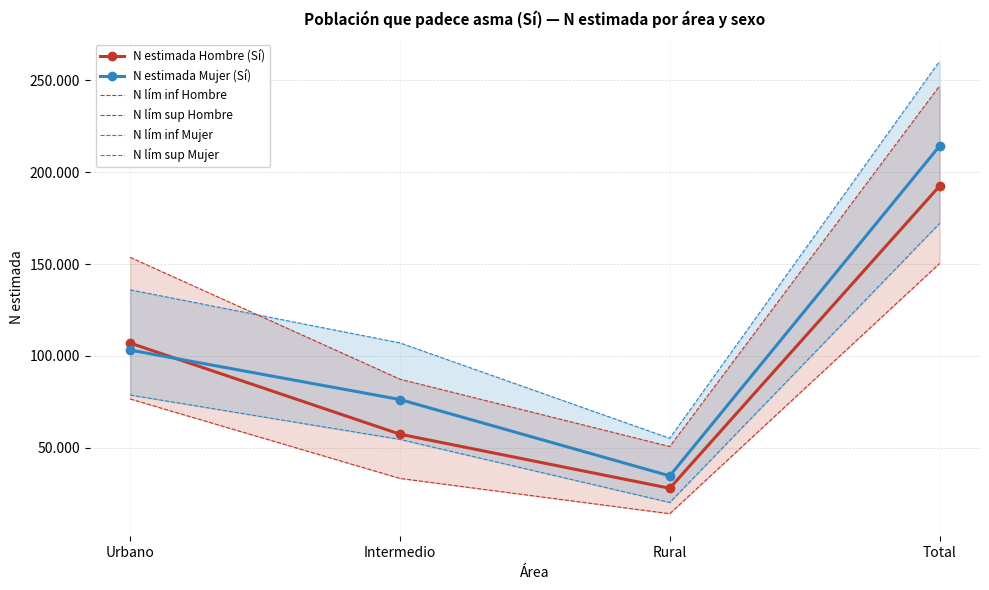

Which series has the largest range (max minus min)?

N lím sup Mujer